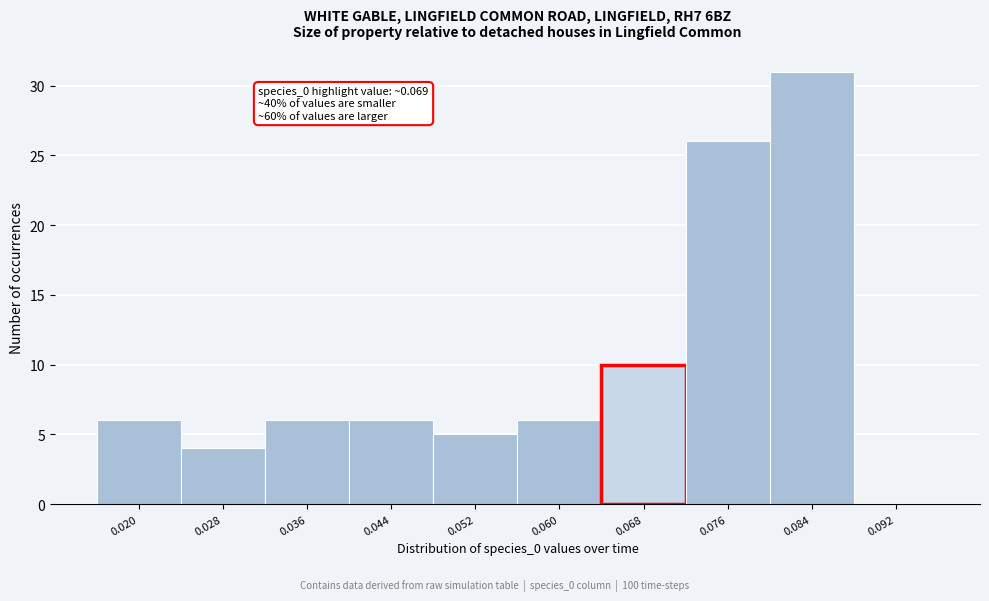

Reading right to left, extract all data points from this chart.

0.092=0	0.084=31	0.076=26	0.068=10	0.060=6	0.052=5	0.044=6	0.036=6	0.028=4	0.020=6